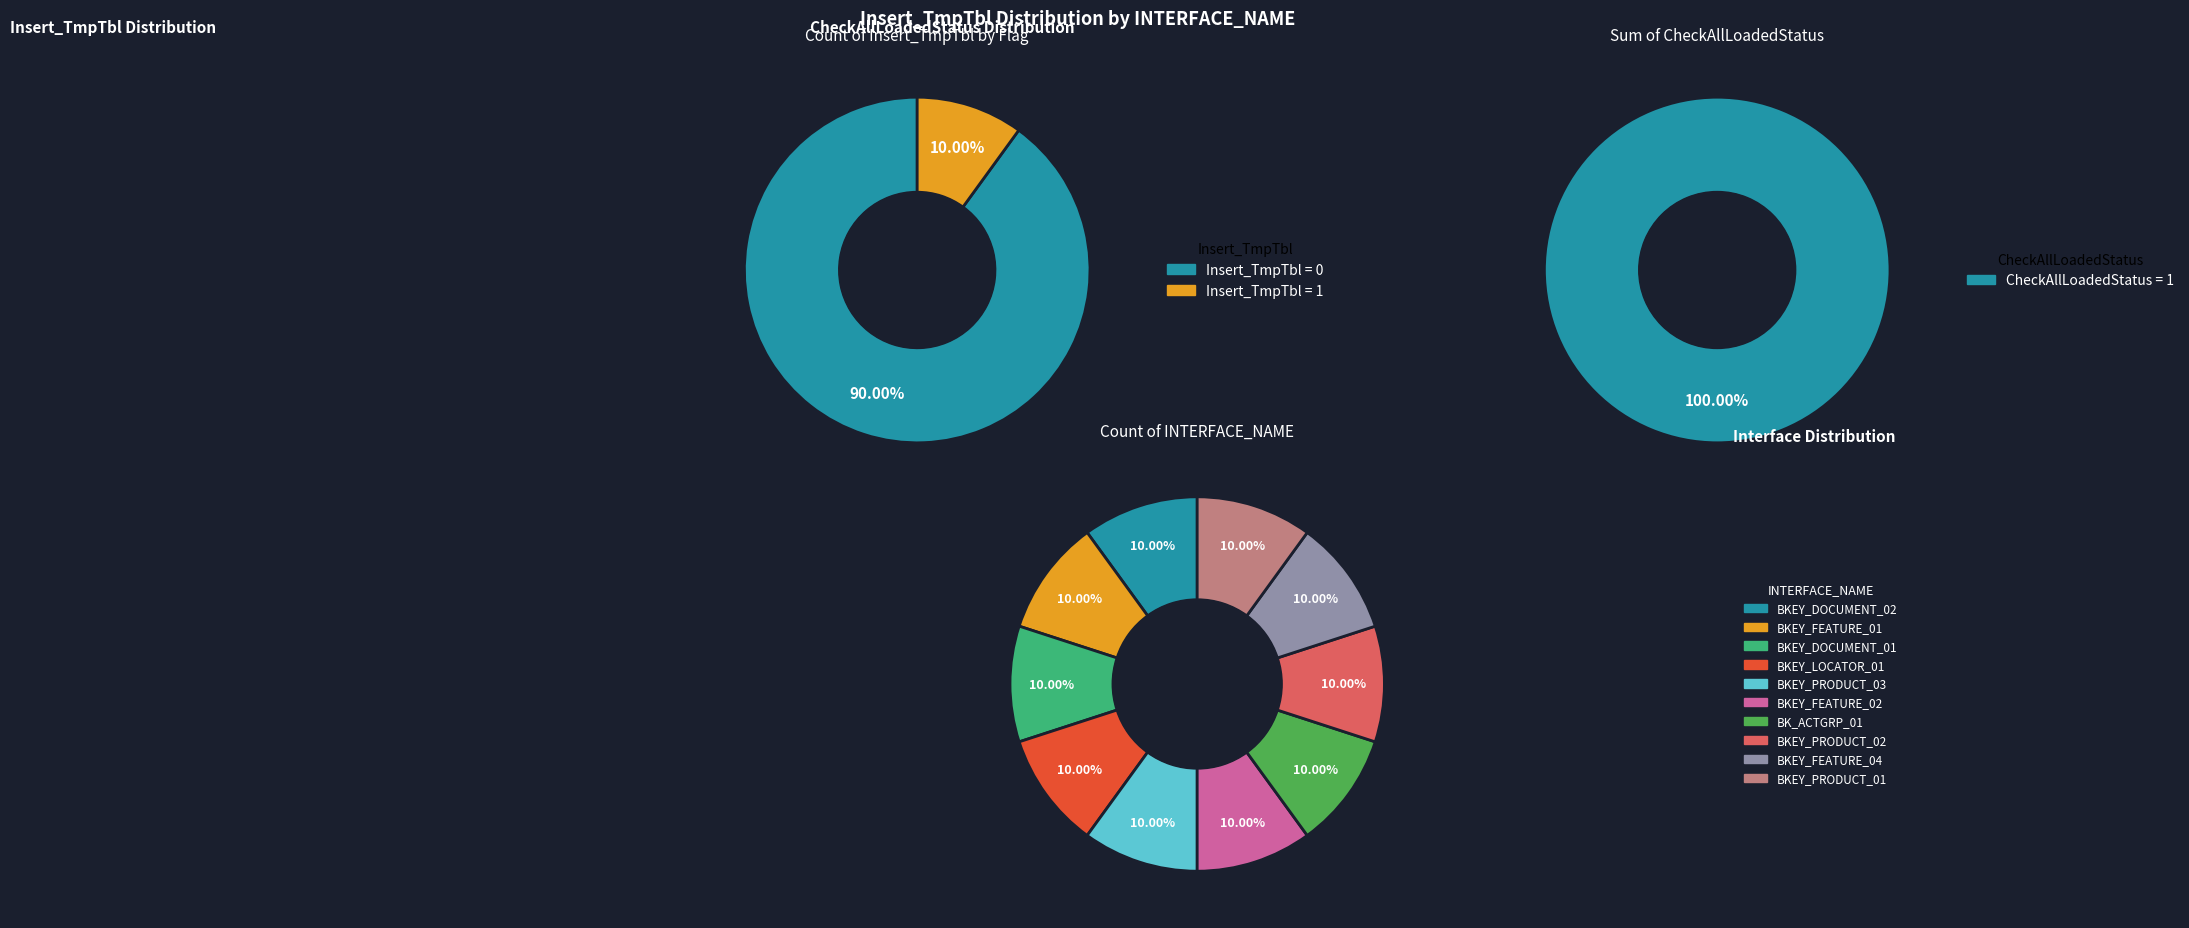

To the nearest percent, what is the average slice percentage?

10%